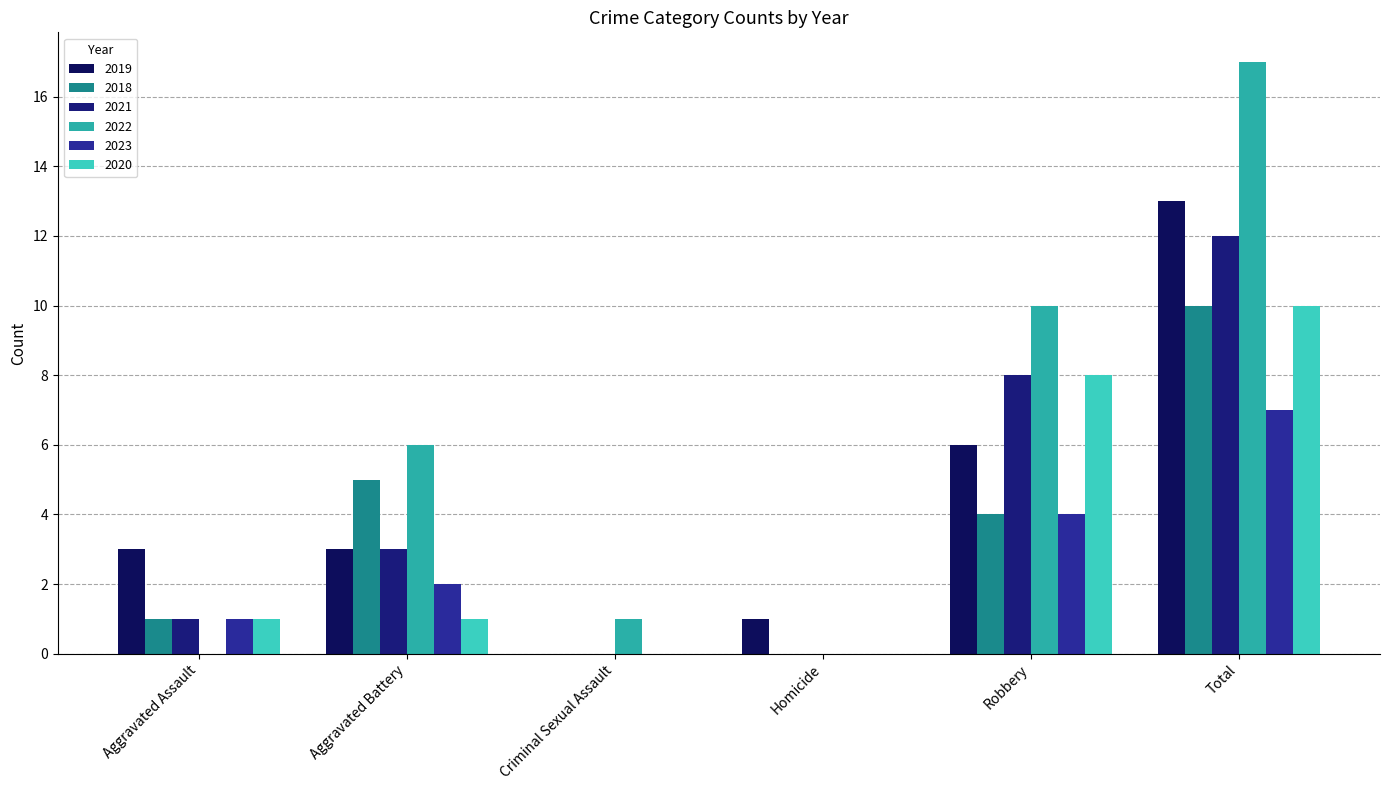

Does the chart contain stacked bars?

No